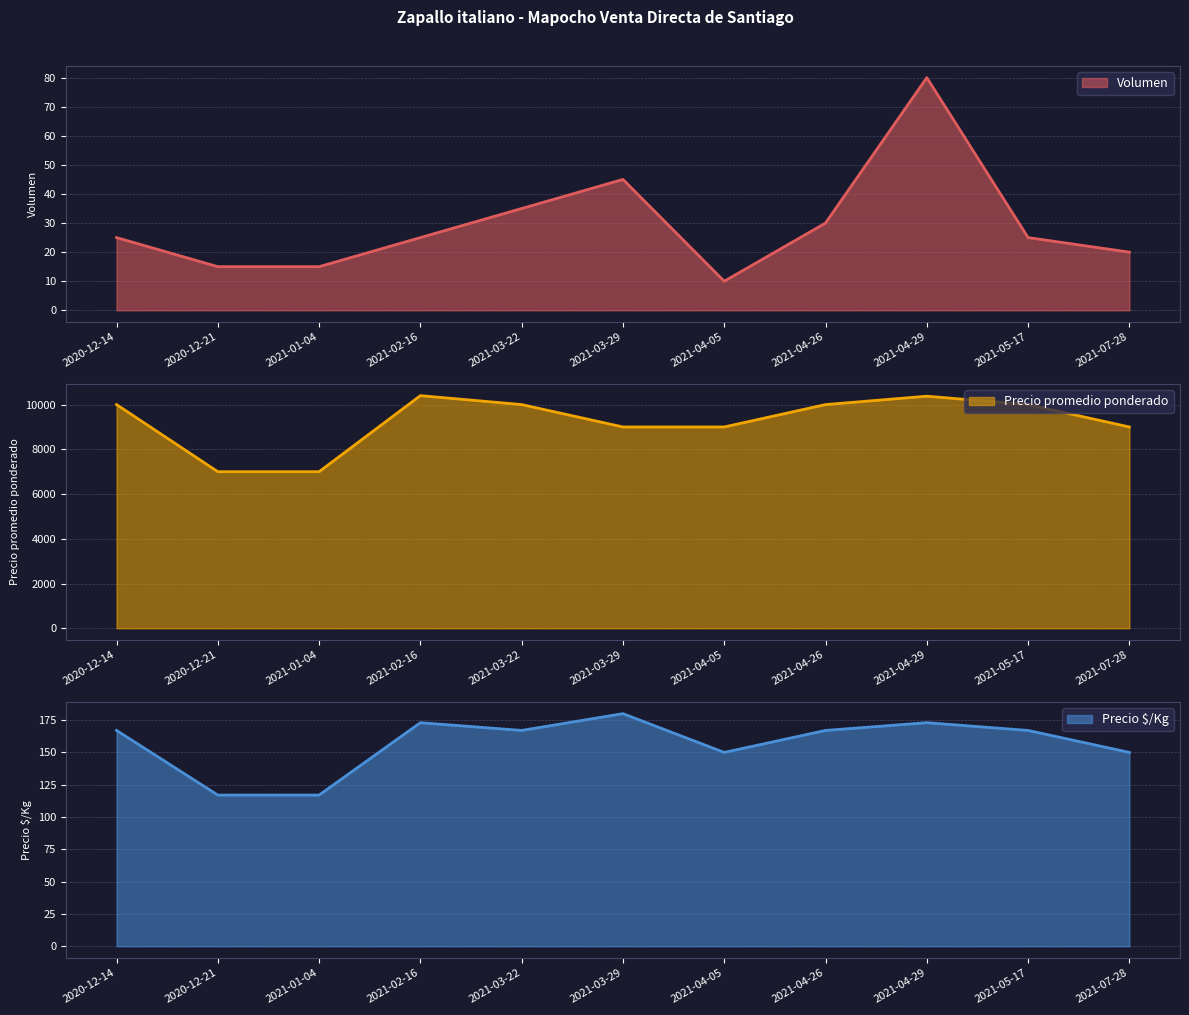

What is the sum of all Precio promedio ponderado values?

101775